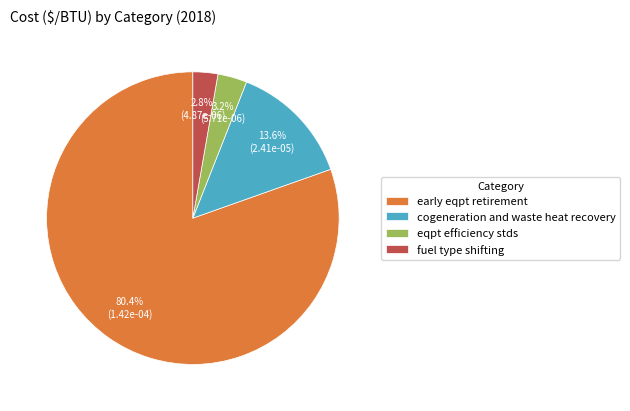

To the nearest percent, what is the average slice percentage?

25%